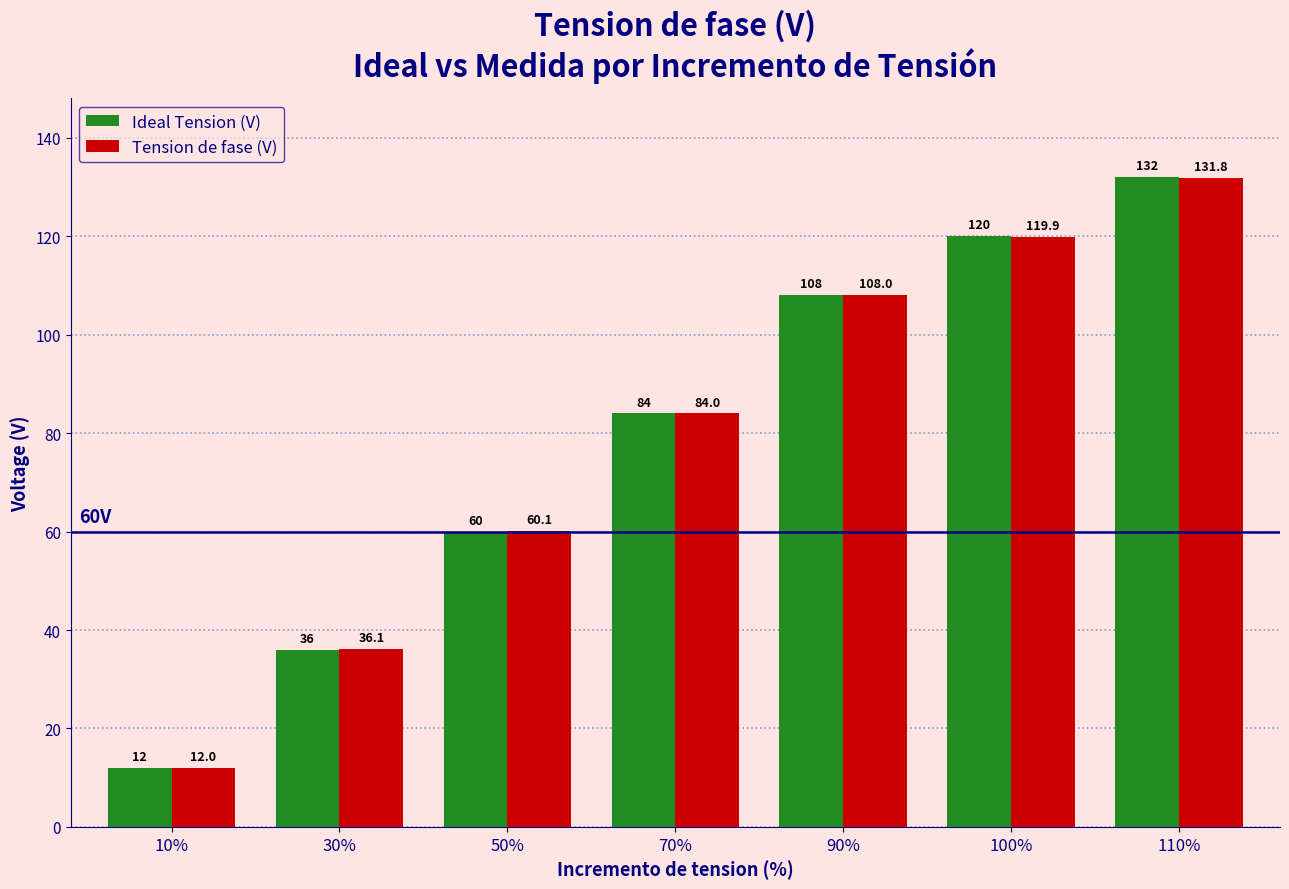

Which category has the highest value in the Ideal Tension (V) series?

110%